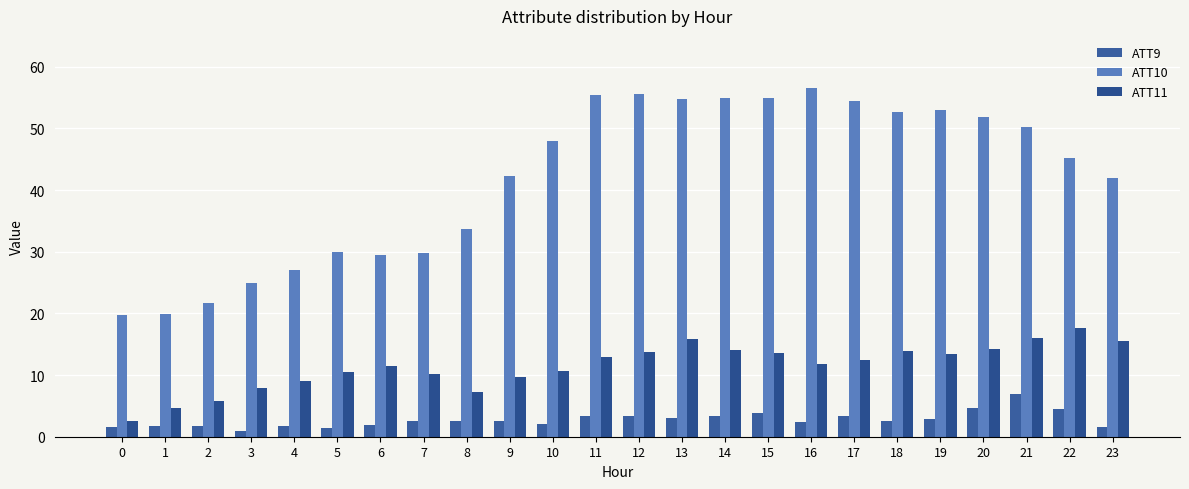

Are the bars horizontal?

No